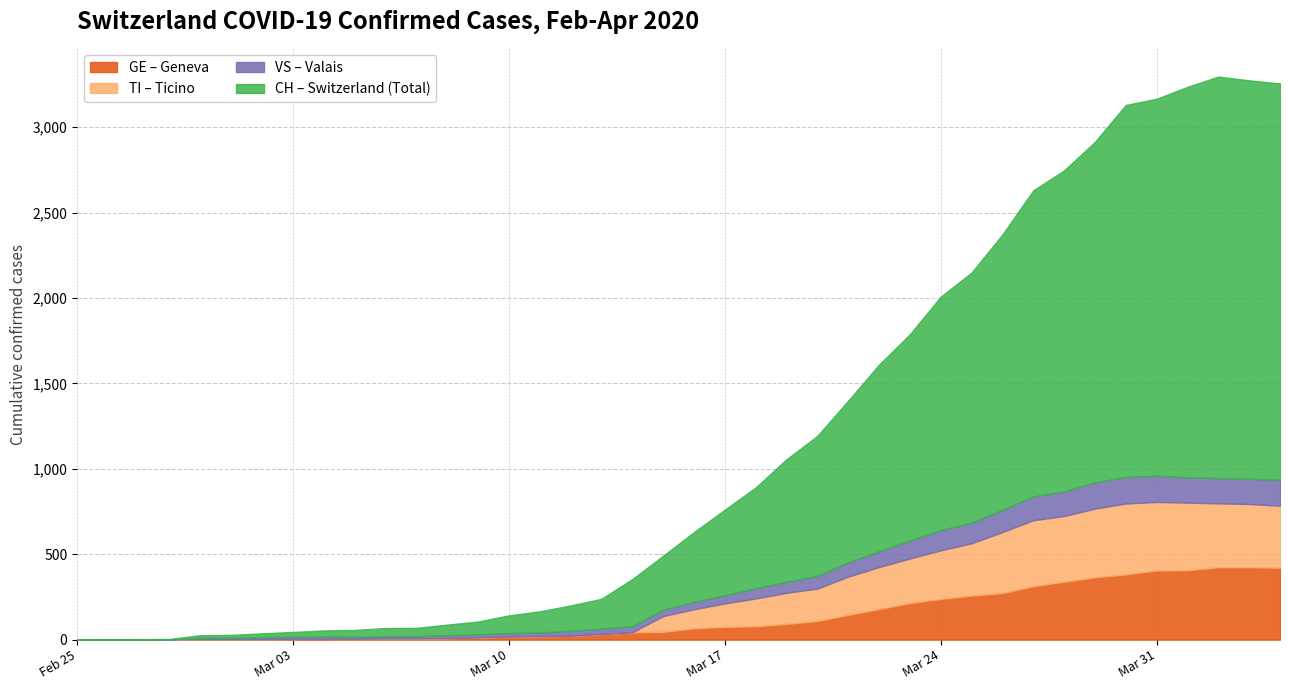

True or false: CH has a value of 48 at 2020-03-06.

True